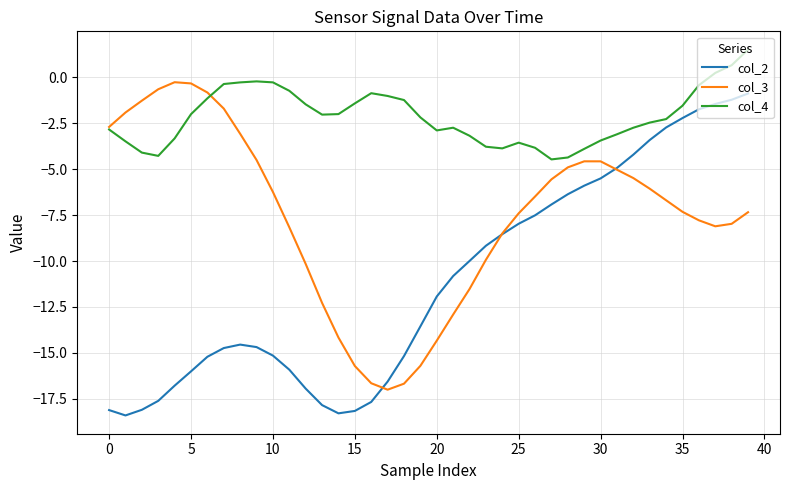

Which series has the largest total across all categories?

col_4